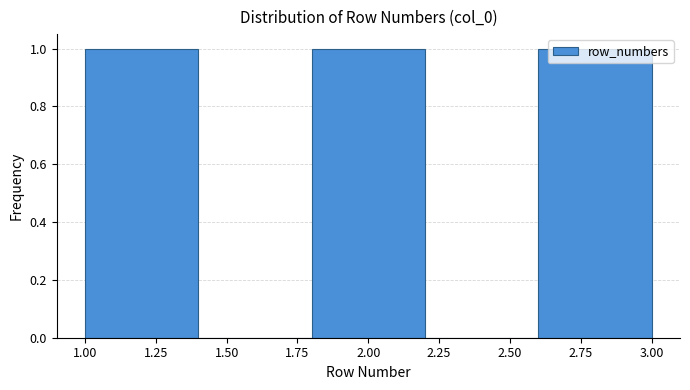

Reading left to right, transcribe this chart: for each bar, give the range it covers on the x-axis and its height. The values are not printed on the chart, so give them approximately, as read against the axis.

1.0 to 1.4: 1
1.4 to 1.8: 0
1.8 to 2.2: 1
2.2 to 2.6: 0
2.6 to 3.0: 1